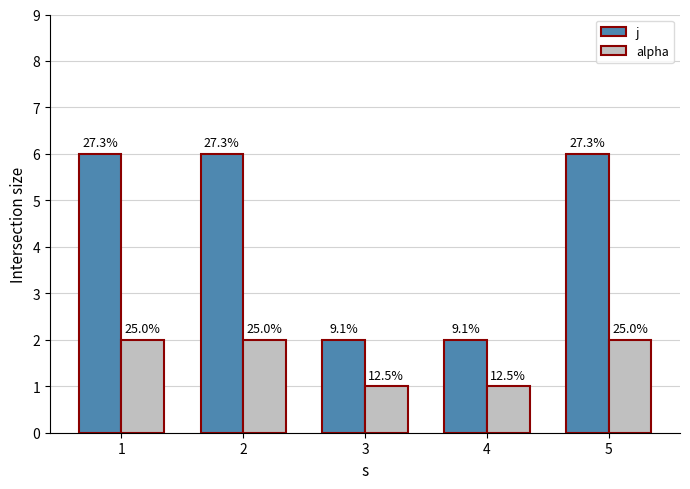

How many groups of bars are there?

5